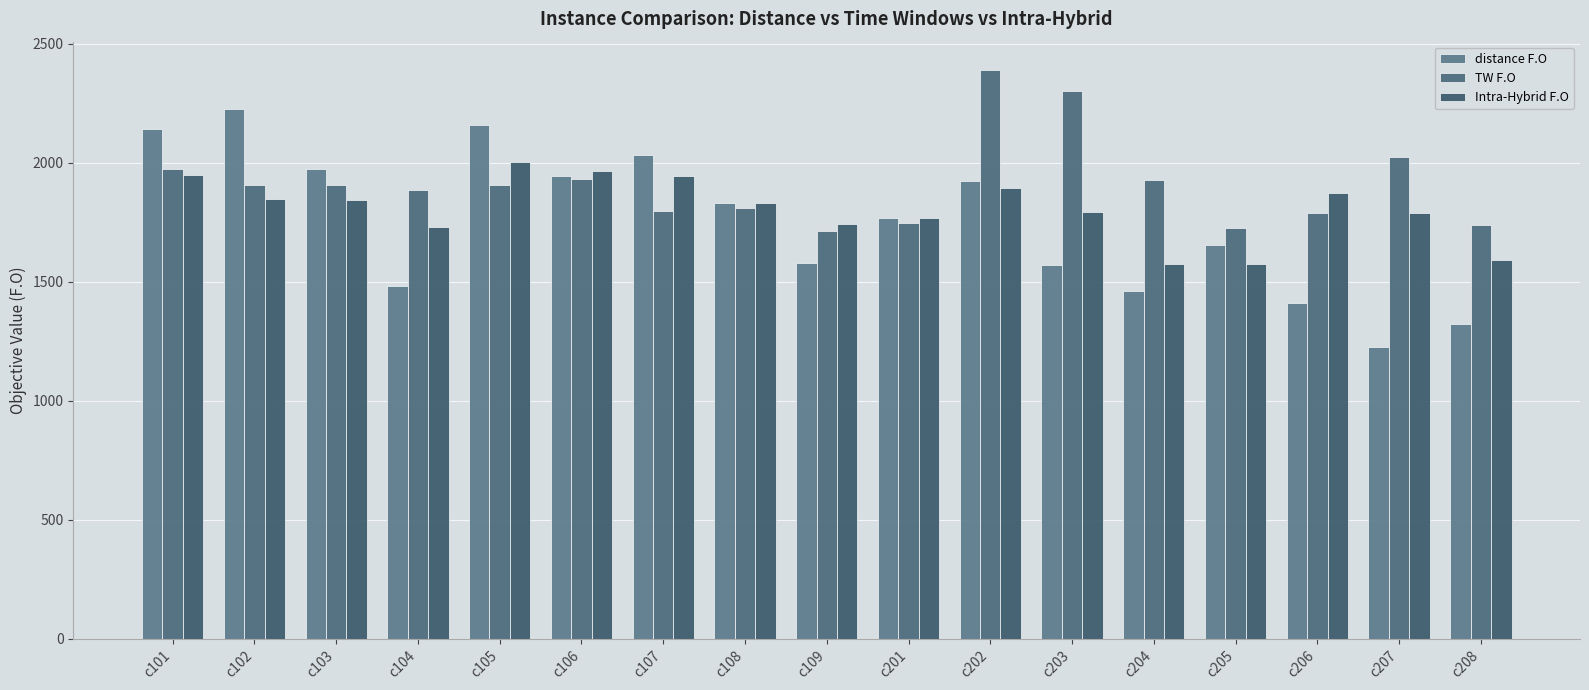

Which series has the largest range (max minus min)?

distance F.O